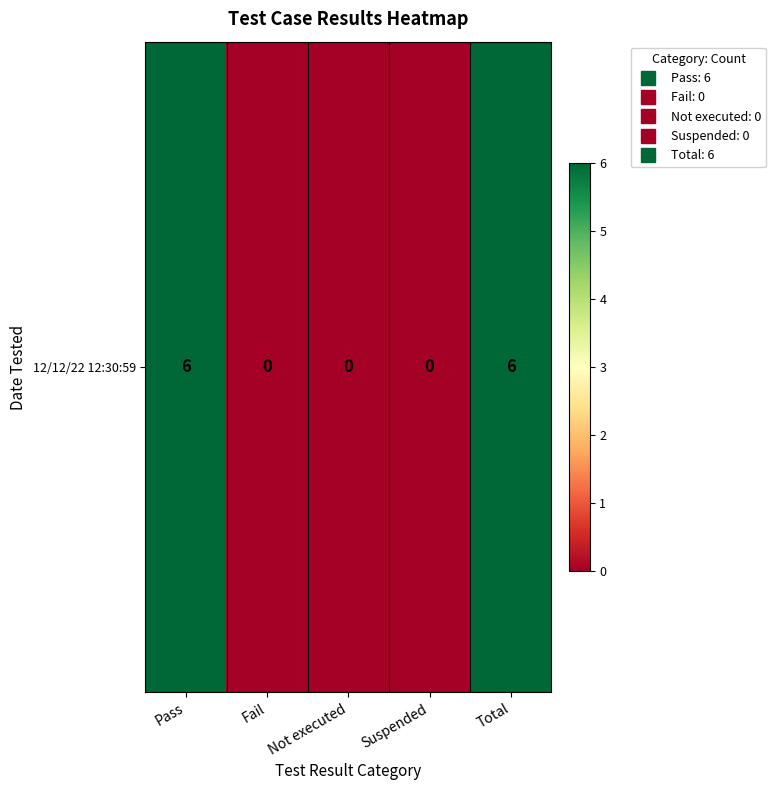

Reading left to right, list all the values displayed in this chart.

Pass=6	Fail=0	Not executed=0	Suspended=0	Total=6